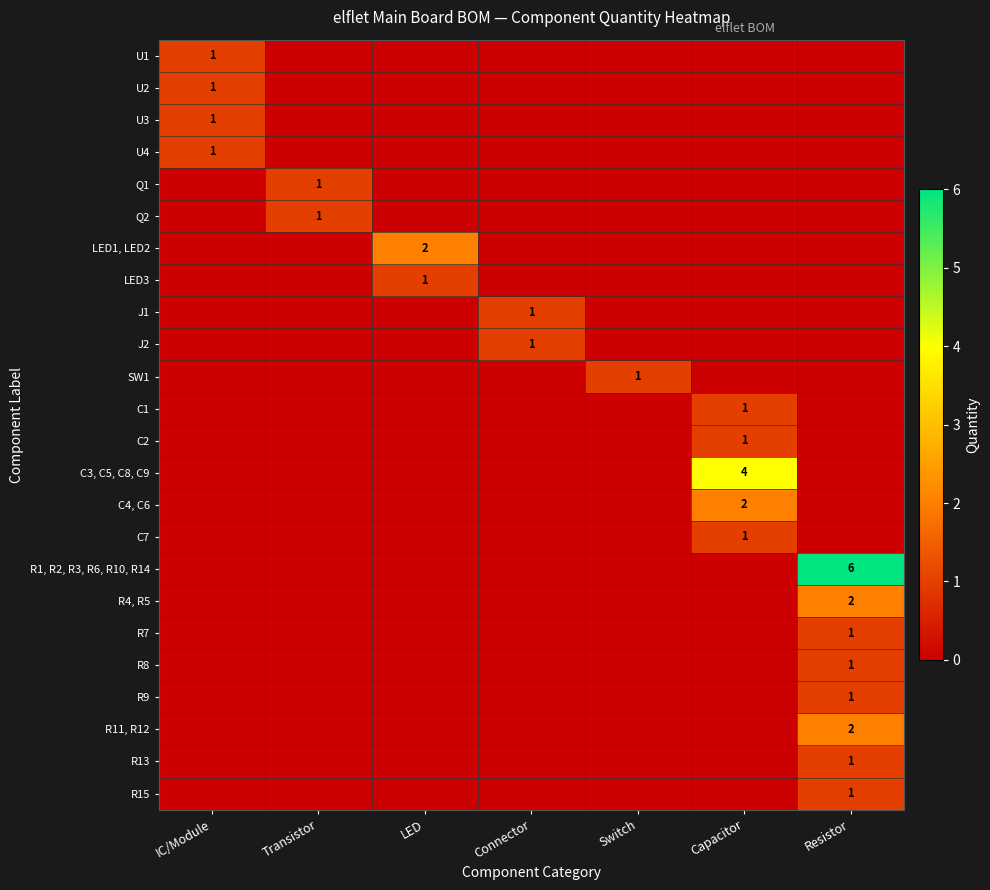

The Q1 series shows 2 at Transistor. True or false?

False